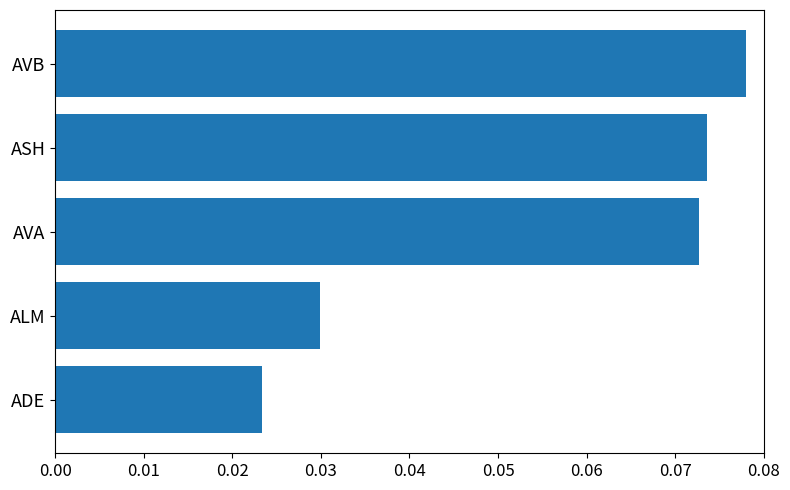

List the labels in order of value, smallest first.

ADE, ALM, AVA, ASH, AVB